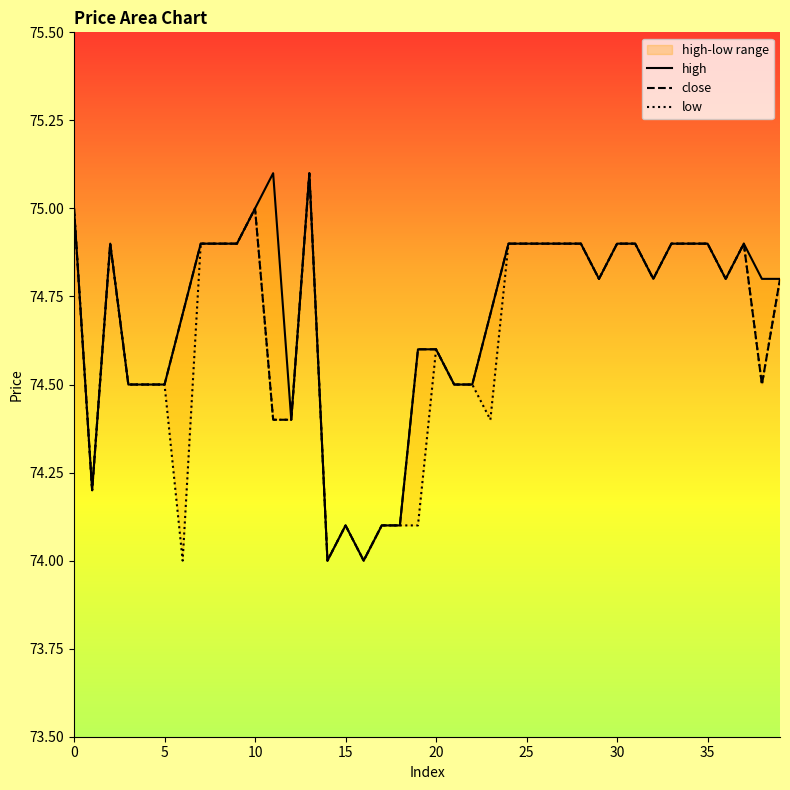

In low, how many points are lower than both neighbors (excluding endpoints)?

9